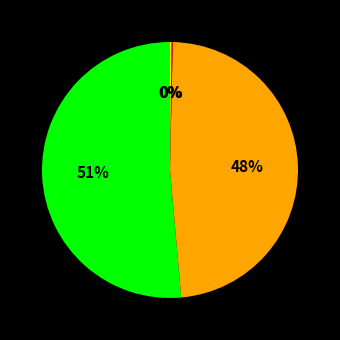

Is there a majority slice in this chart?

Yes